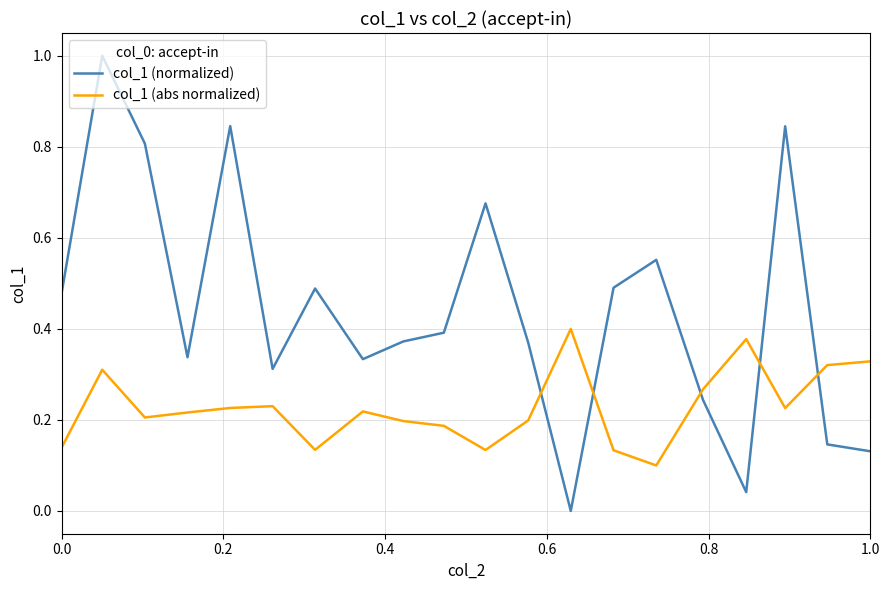

List the series in order of their overall mean, highest first.

col_1 (normalized), col_1 (abs normalized)